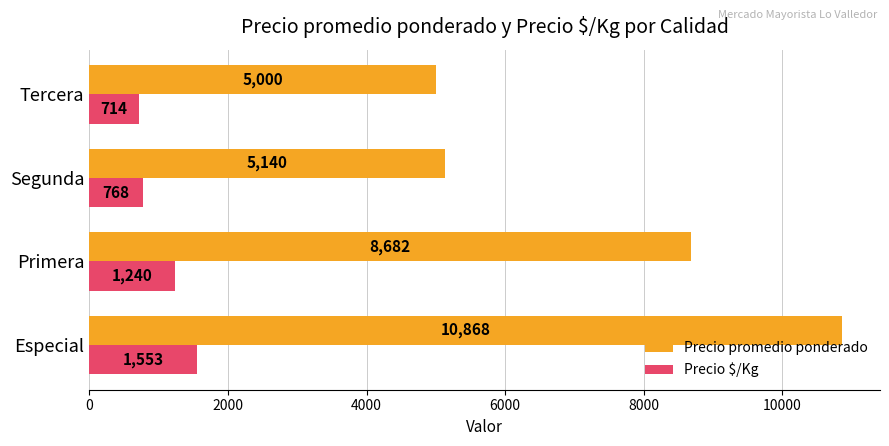

What is the minimum value shown in the chart?

714